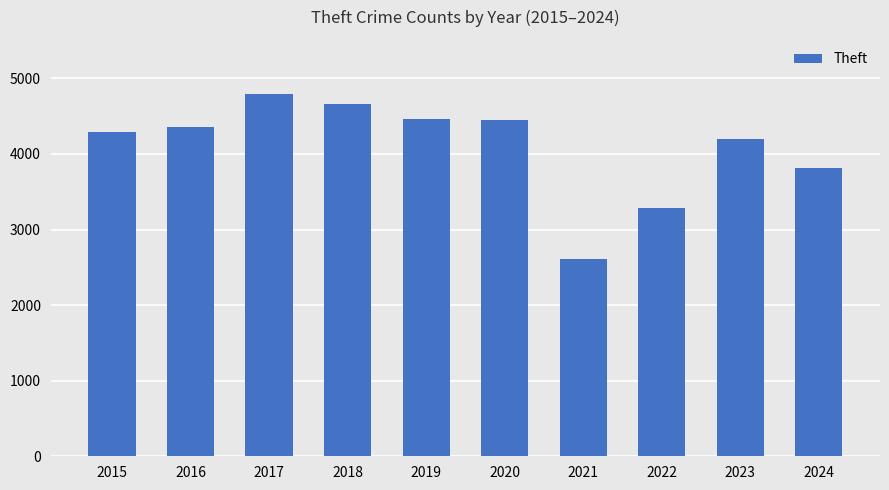

Approximately how many times larger is the value at 2024 compared to 2017?

0.8